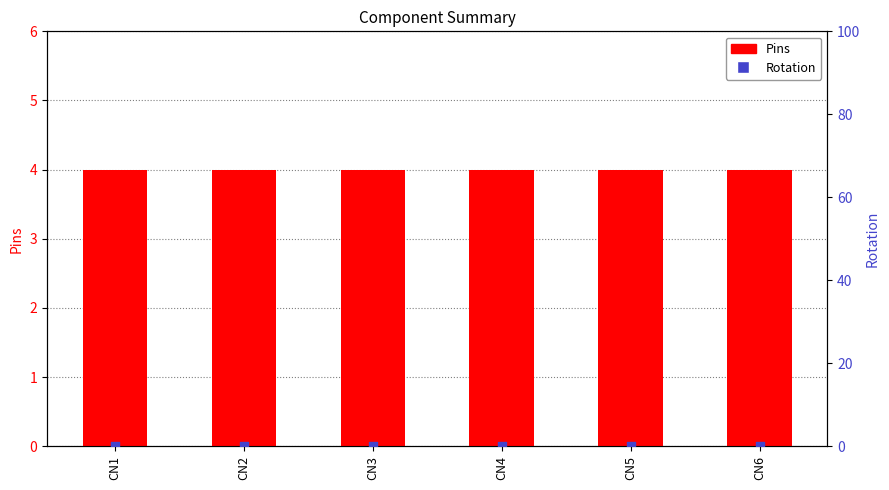

At how many categories does at least one series exceed 2?

6